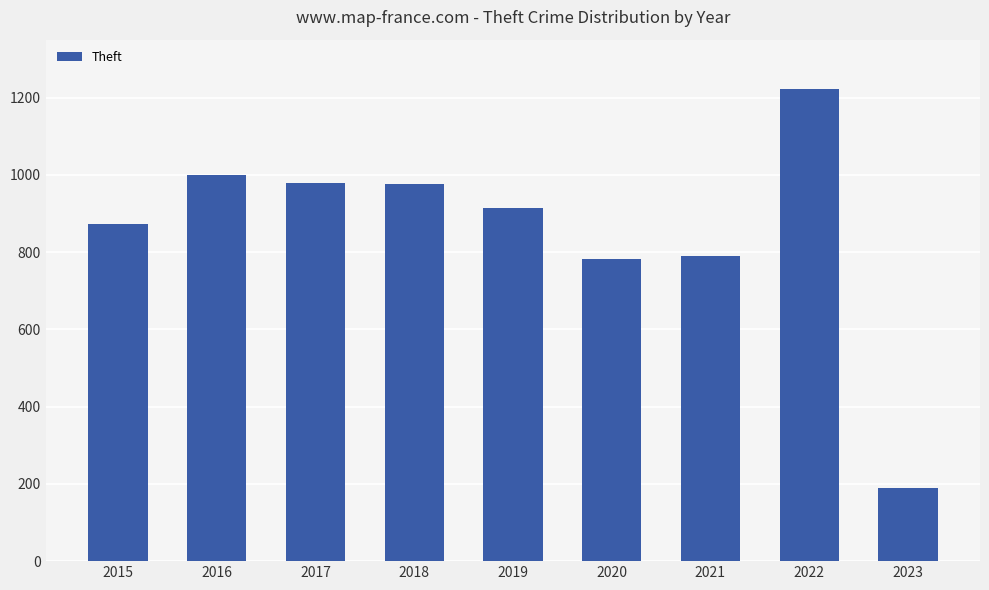

What is the sum of all values?

7729